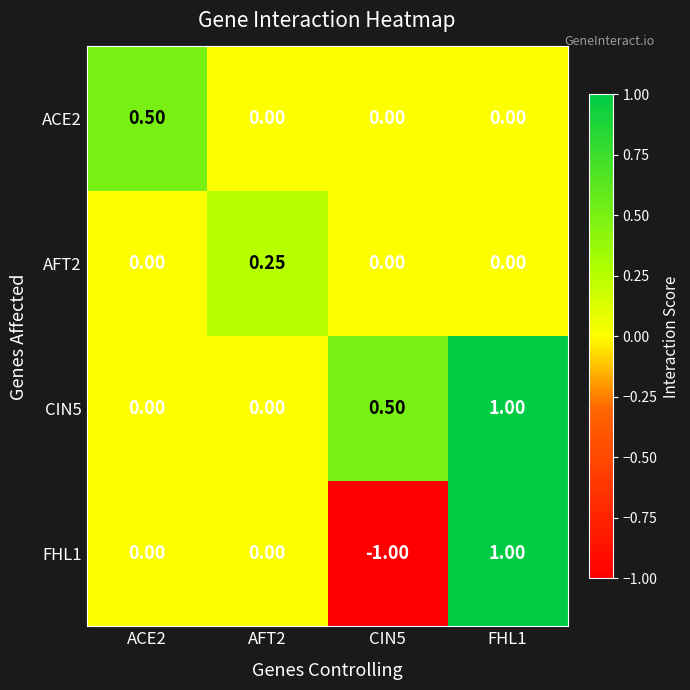

Is the value of AFT2 at CIN5 greater than the value of FHL1 at CIN5?

Yes